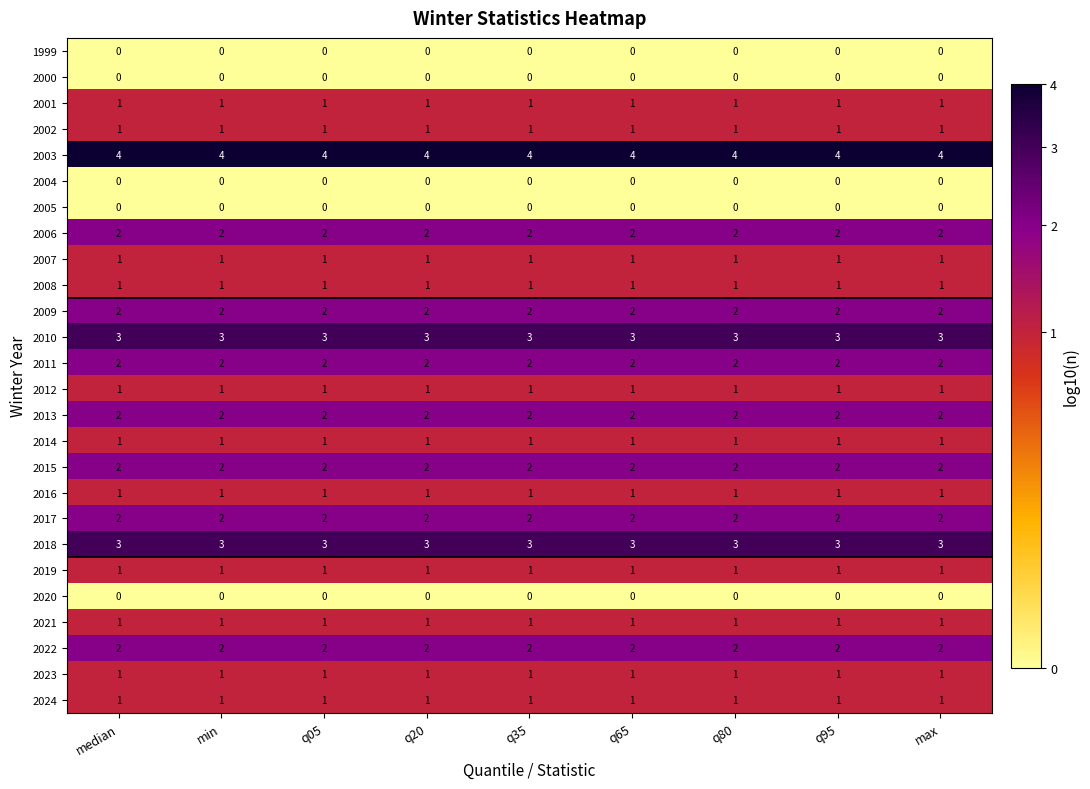

Is the value of 2022 at max greater than the value of 1999 at min?

Yes